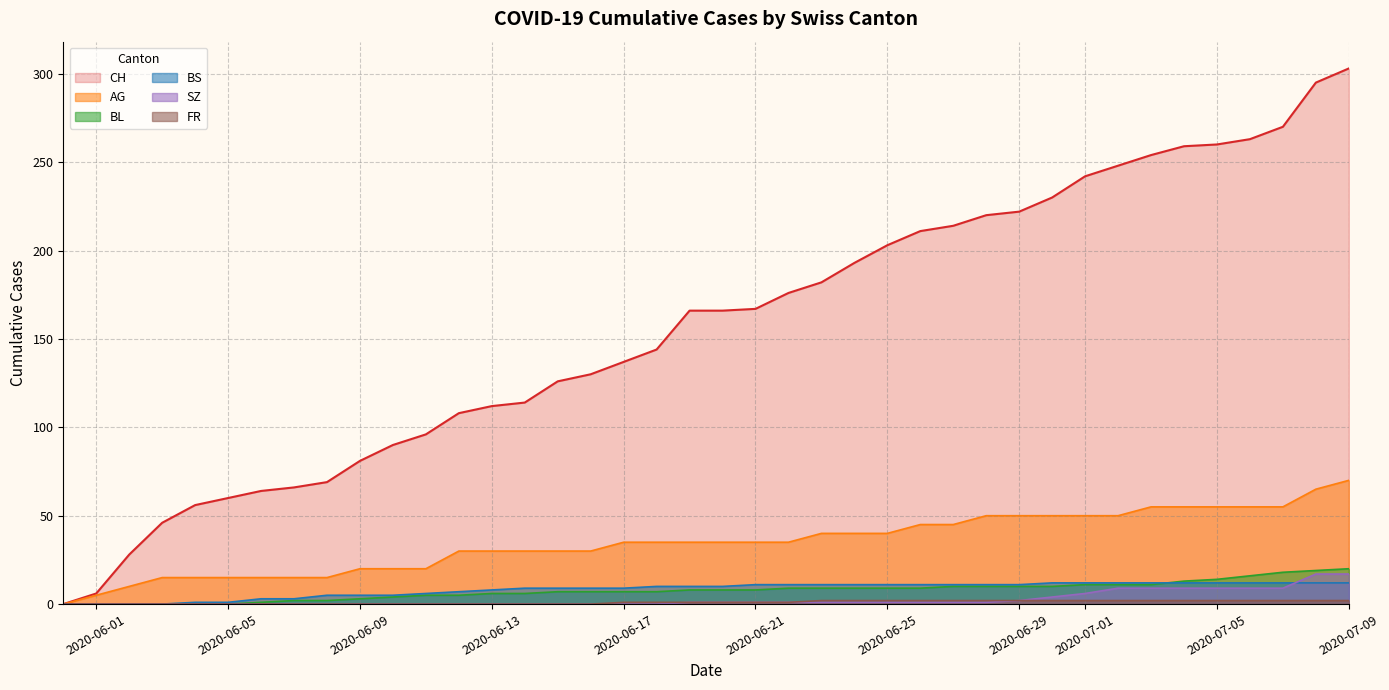

True or false: AG has more than 1 points higher than both neighbors.

False